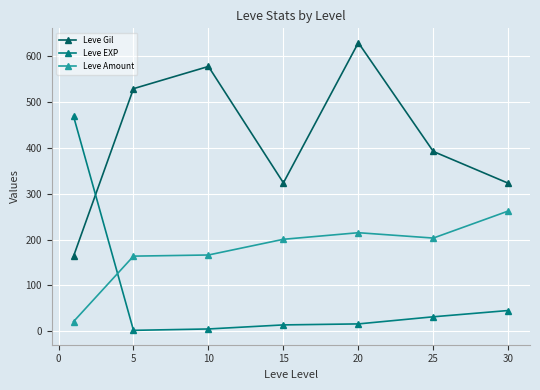

List the series in order of their overall mean, lowest first.

Leve EXP, Leve Amount, Leve Gil